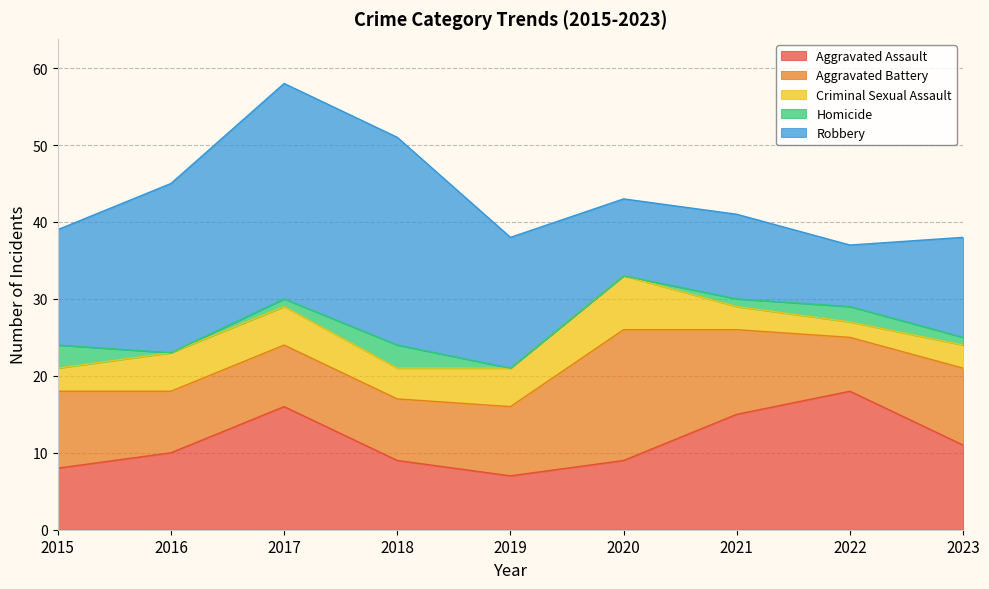

Which label corresponds to the largest value in the chart?

2017